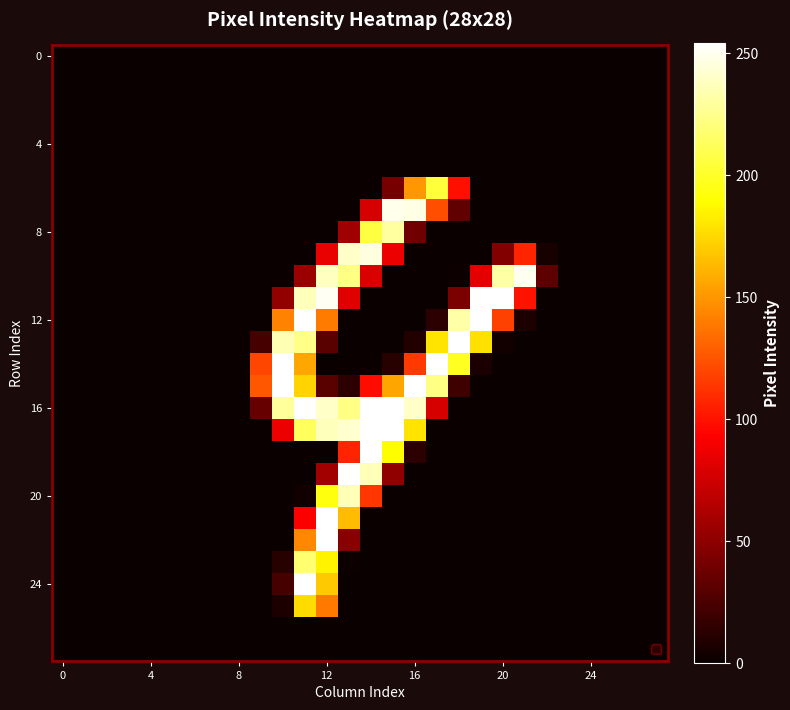

At how many categories does at least one series exceed 211?

12